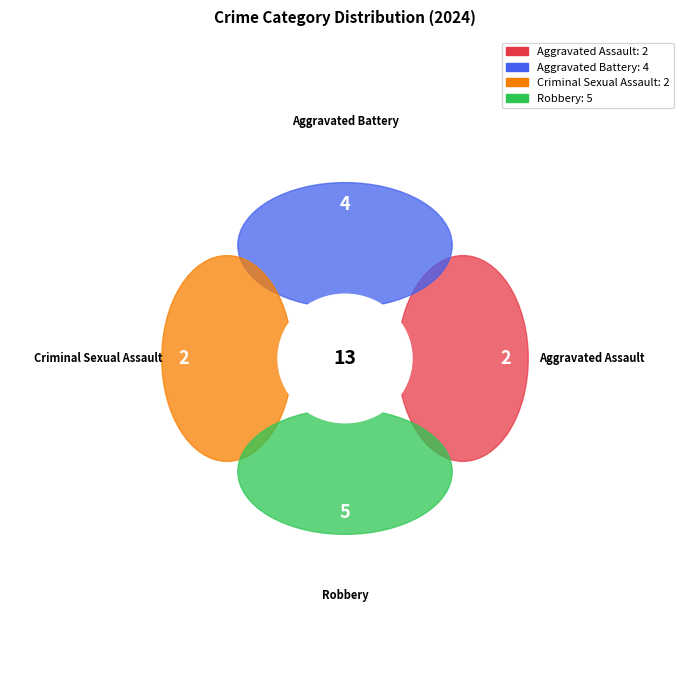

What is the change in value from Criminal Sexual Assault to Robbery?

+3